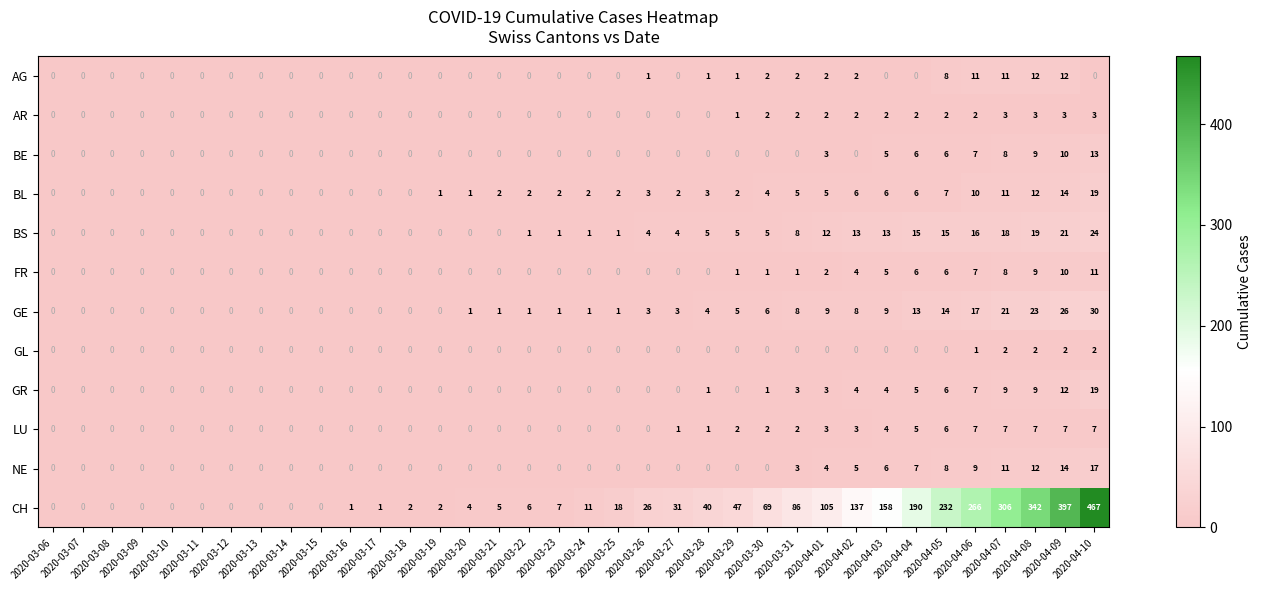

At which category is the sum across all series the highest?

2020-04-10